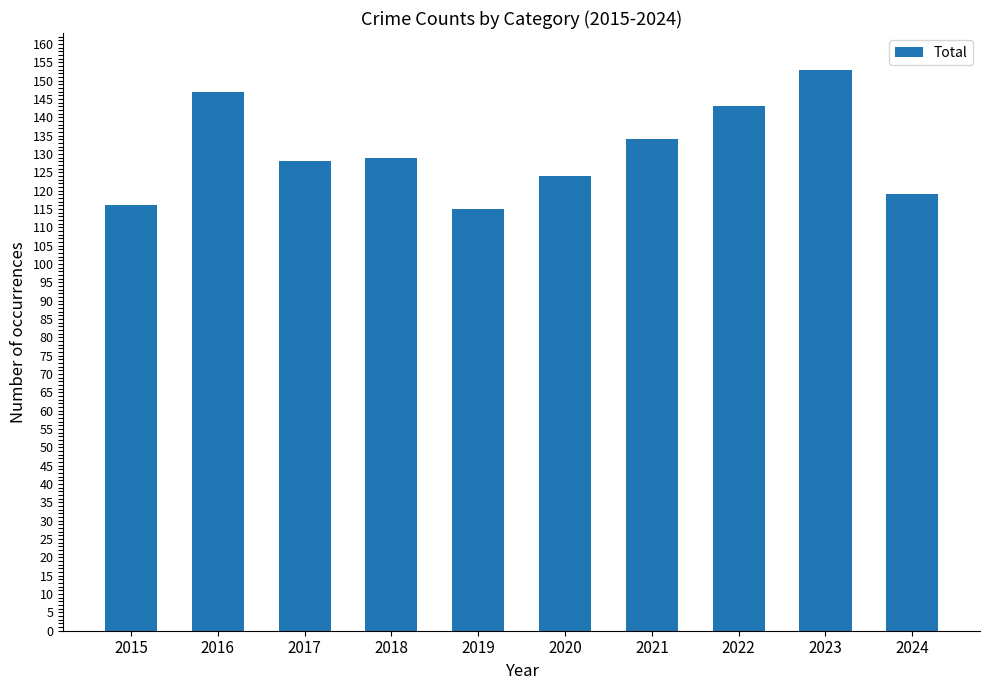

At which category does the chart reach its peak across all series?

2023